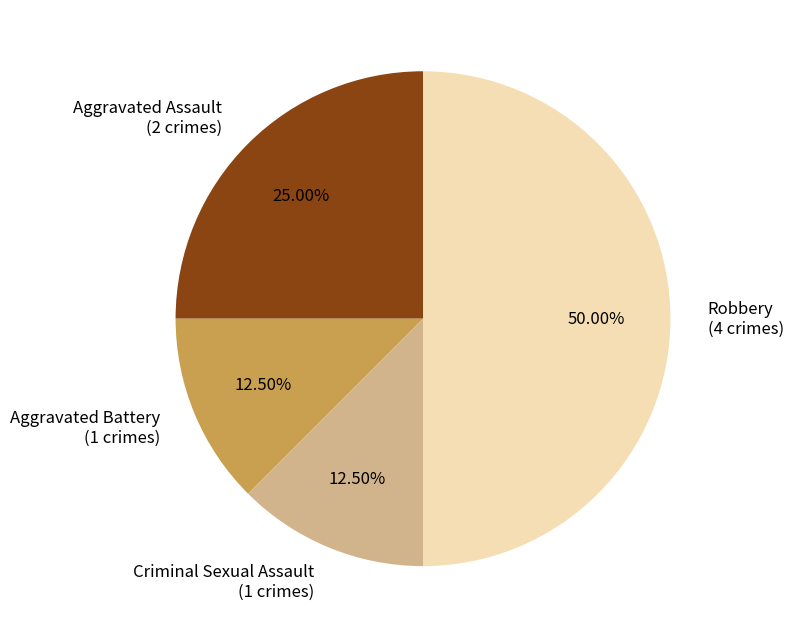

What percentage is NOT represented by Aggravated Assault?

75.0%